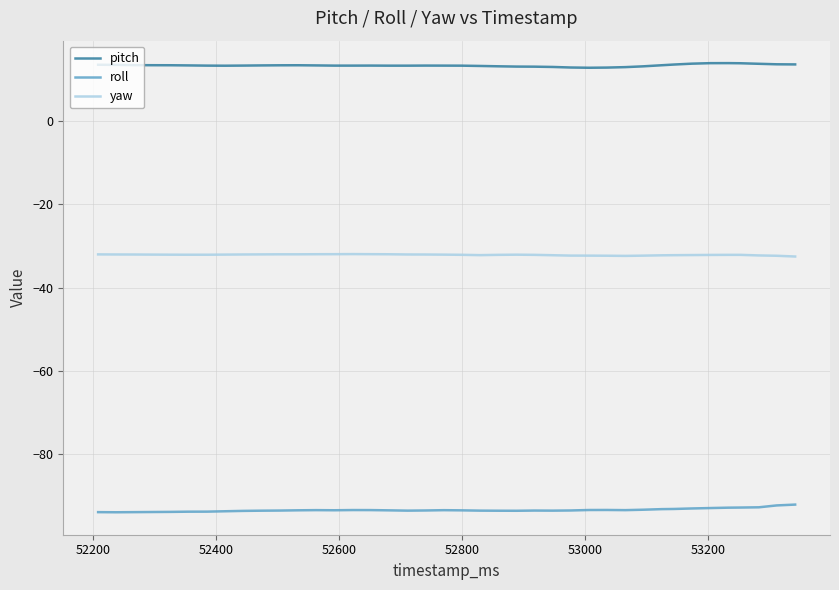

List the series in order of their overall mean, lowest first.

roll, yaw, pitch